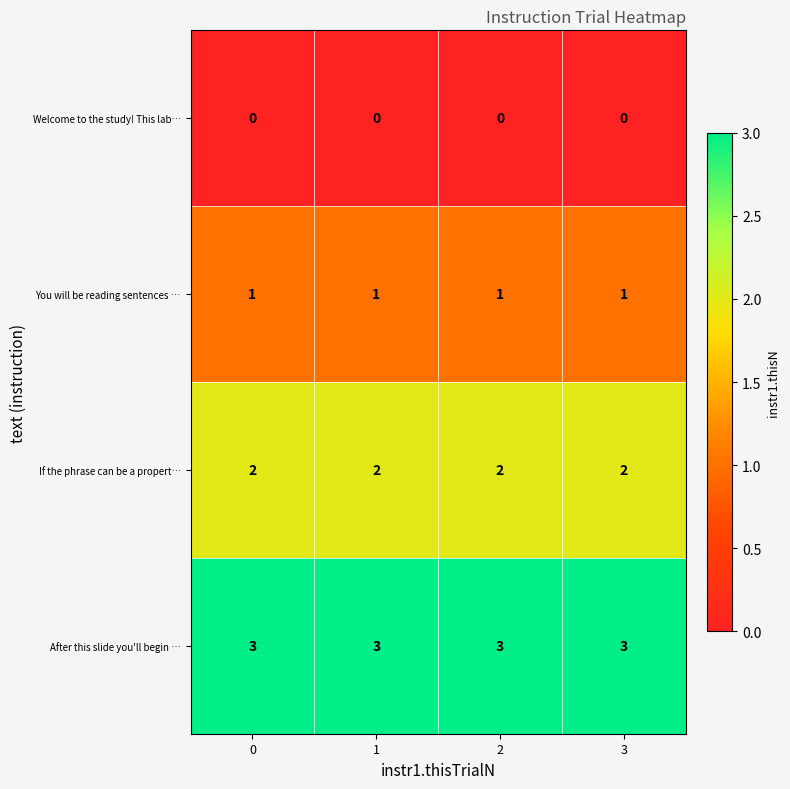

What is the greatest value displayed?

3